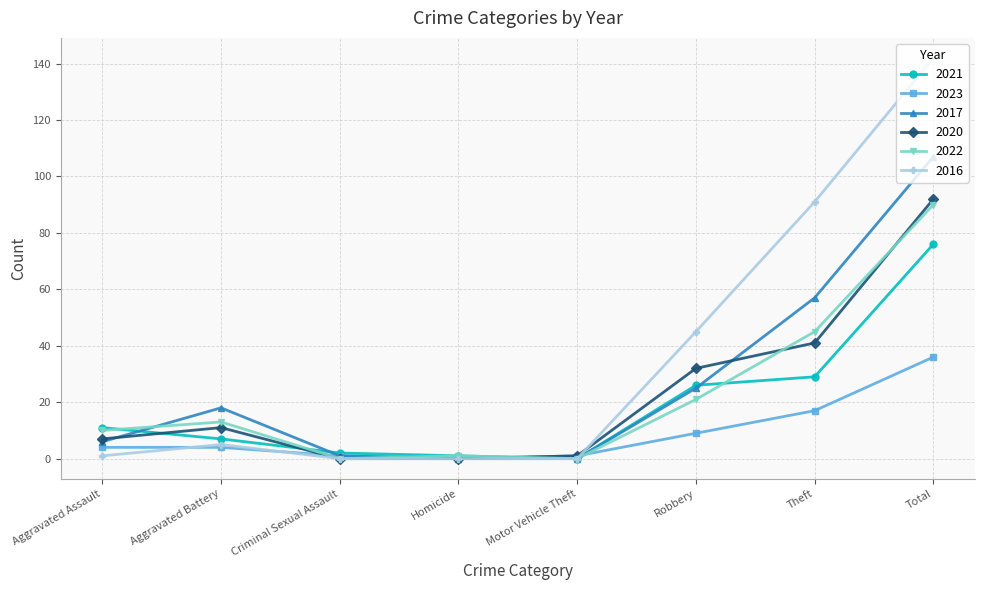

How many lines are shown in the chart?

6